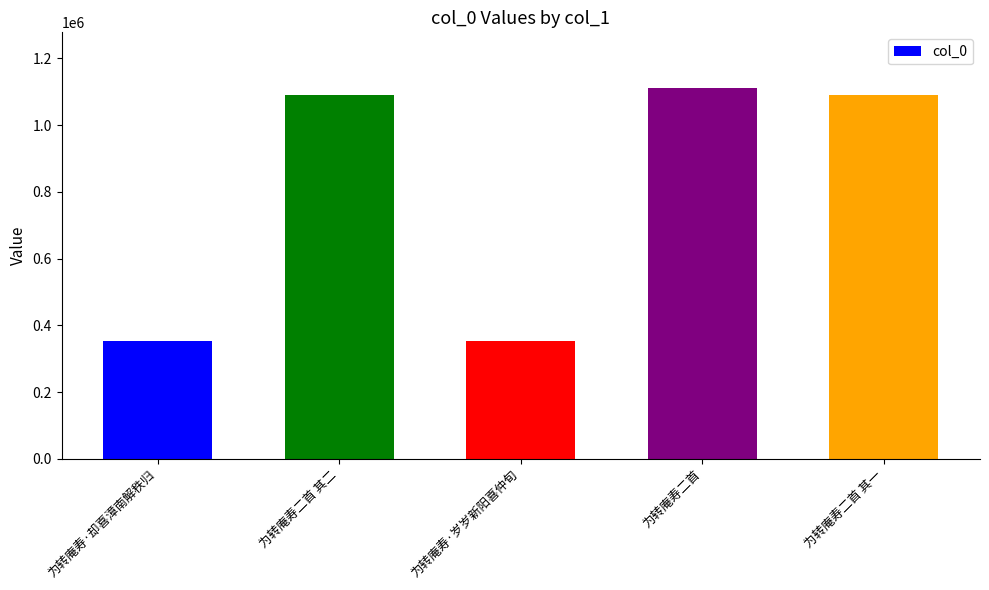

Which has a higher value, 为转庵寿二首 or 为转庵寿·岁岁新阳喜仲旬?

为转庵寿二首